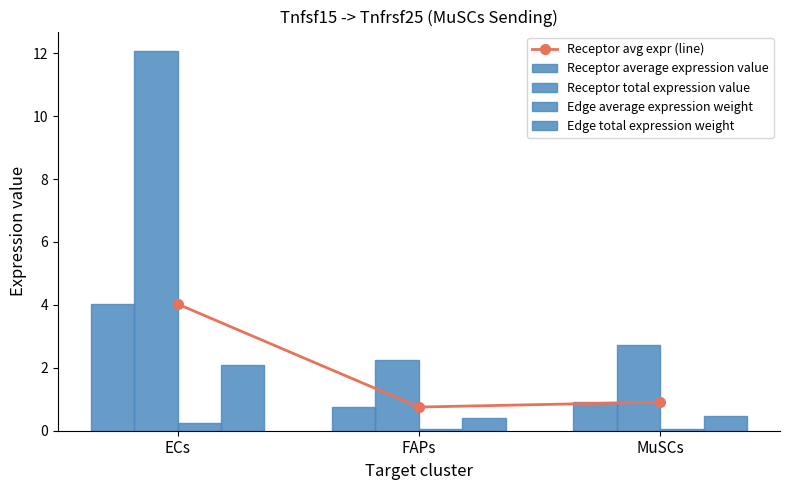

Reading left to right, extract all data points from this chart.

Receptor avg expr (line): 4.0	0.8	0.9
Receptor average expression value: 4.0	0.8	0.9
Receptor total expression value: 12.1	2.3	2.7
Edge average expression weight: 0.2	0.0	0.1
Edge total expression weight: 2.1	0.4	0.5